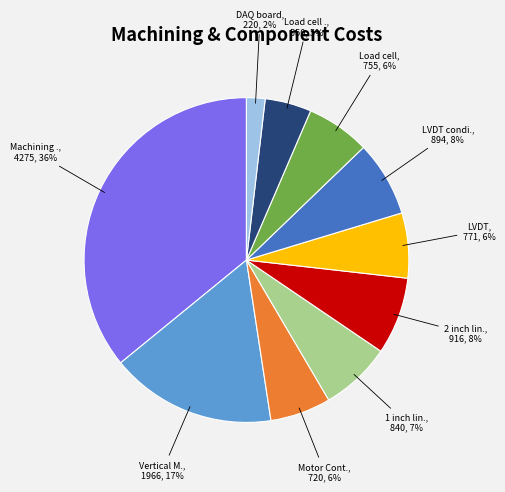

To the nearest percent, what is the difference between the largest and smallest slice percentages?

34%